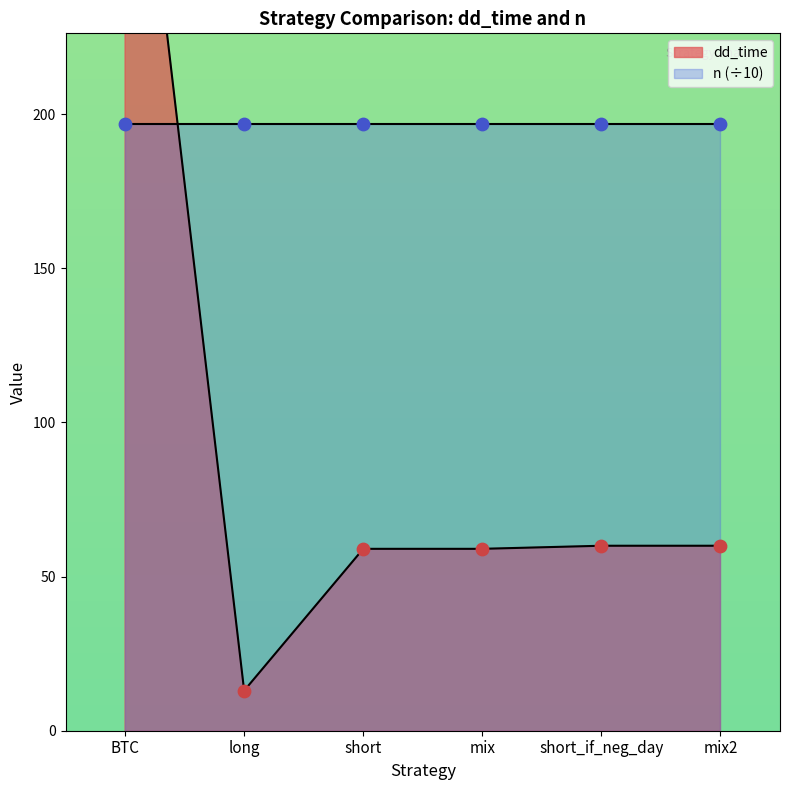

What is the change in value from BTC to mix2?

-282